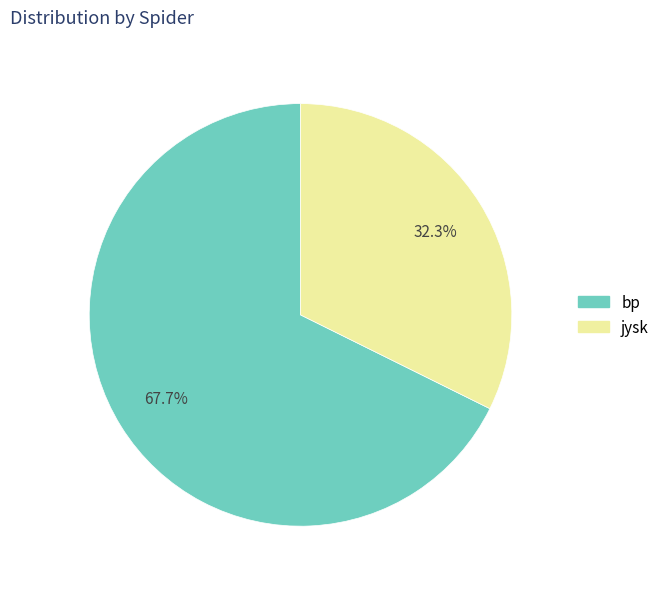

Which has a higher value, bp or jysk?

bp